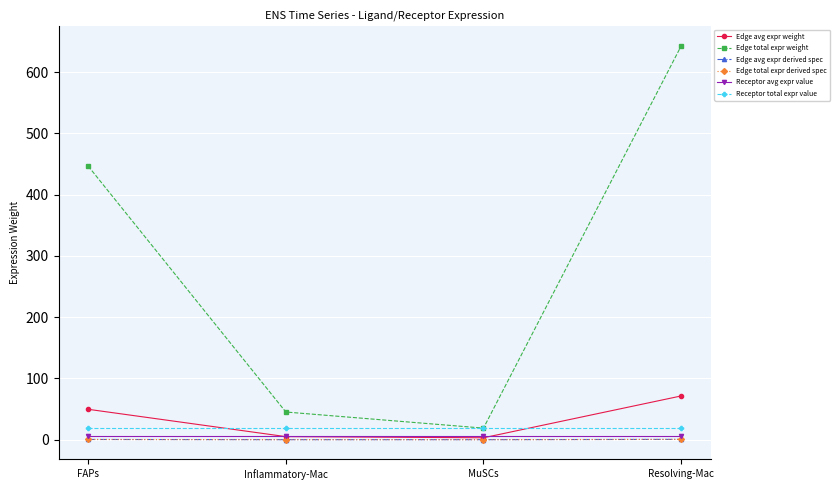

What position from the left is FAPs?

1